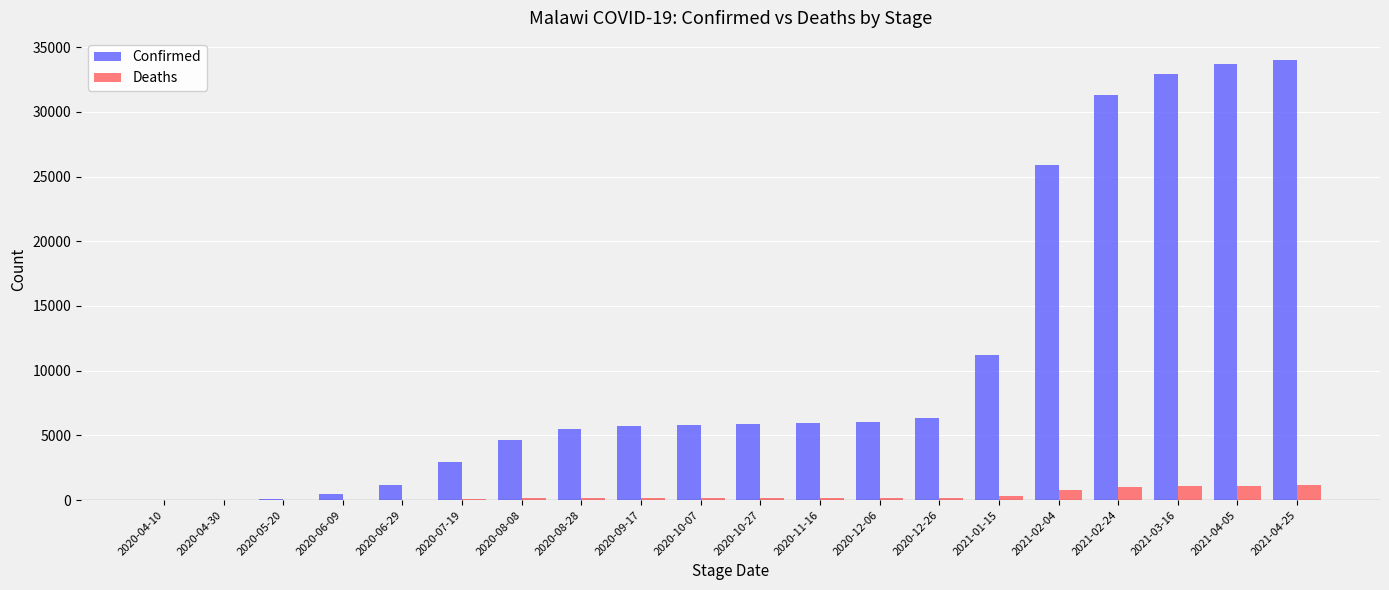

What is the total value across all series at 2021-01-15?

11514